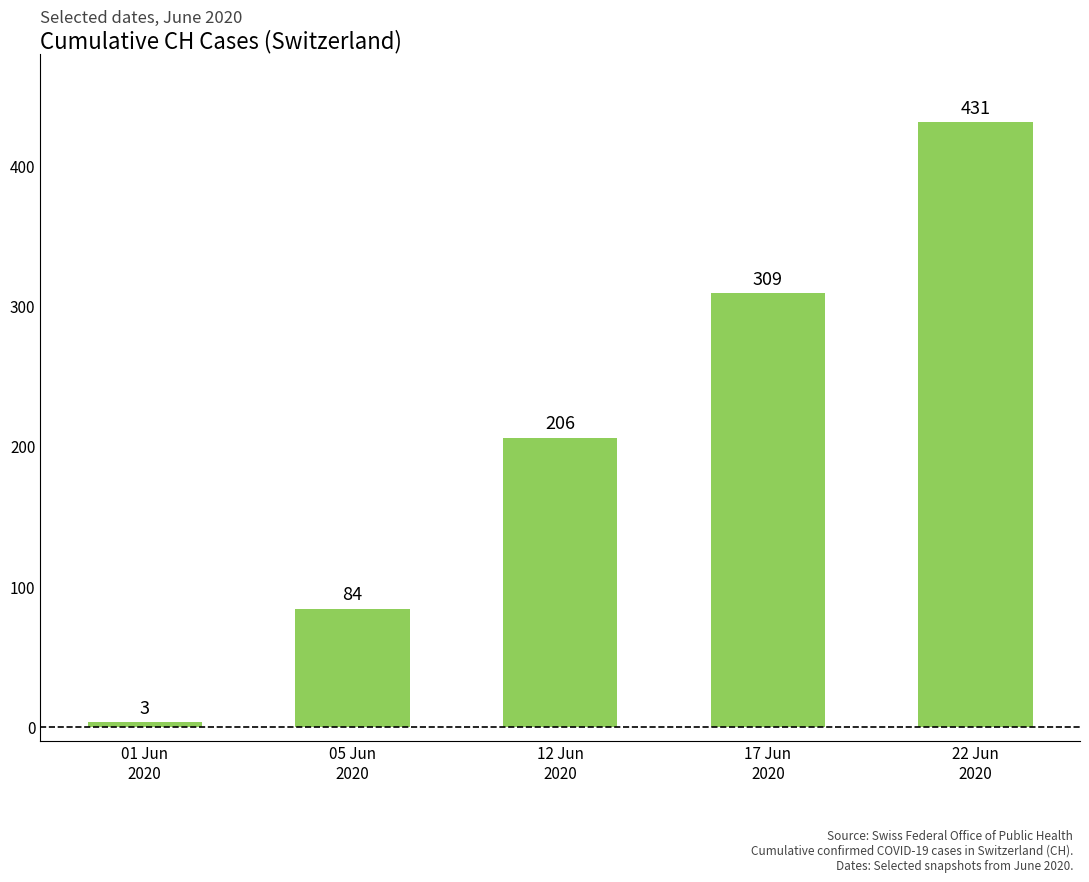

What is the maximum value shown in the chart?

431